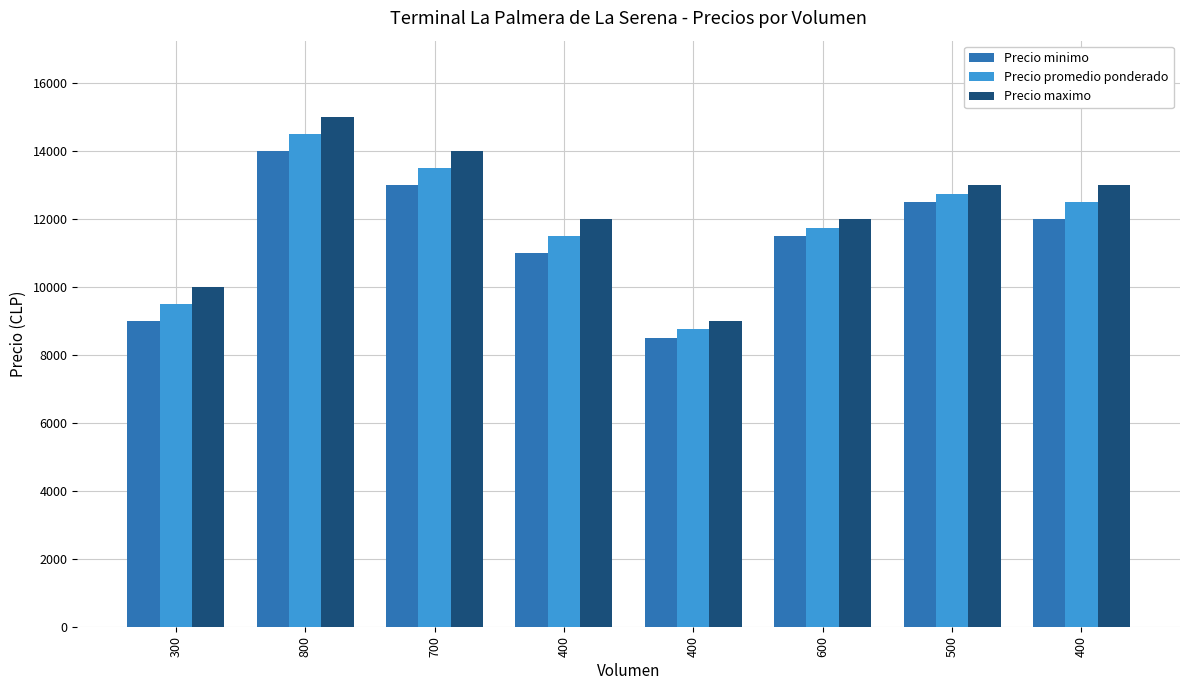

List the labels in order of Precio maximo value, smallest first.

400, 300, 400, 600, 500, 400, 700, 800